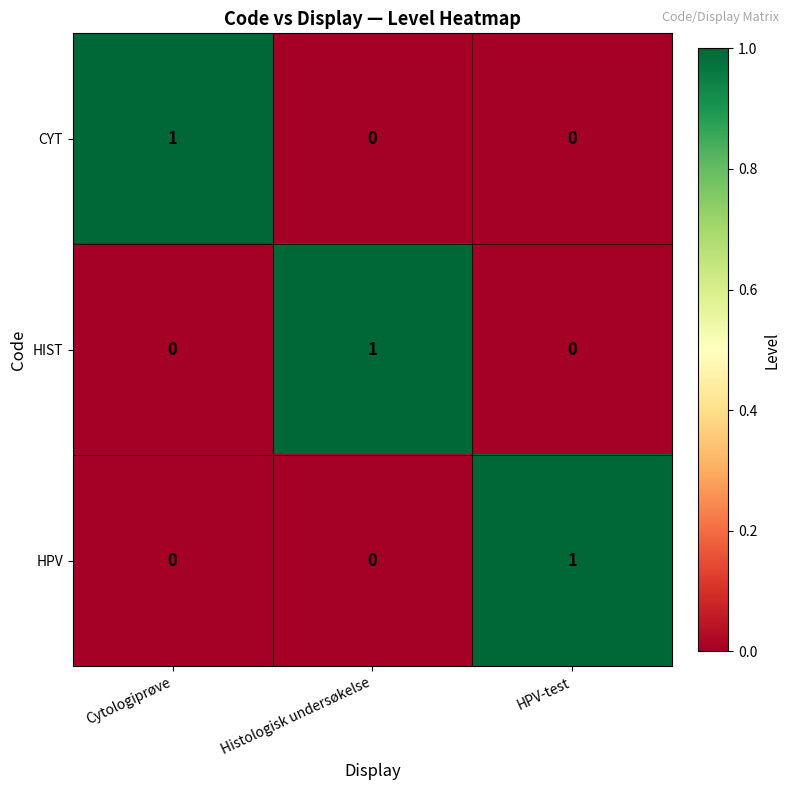

Is it true that HIST equals 0 at Cytologiprøve?

True